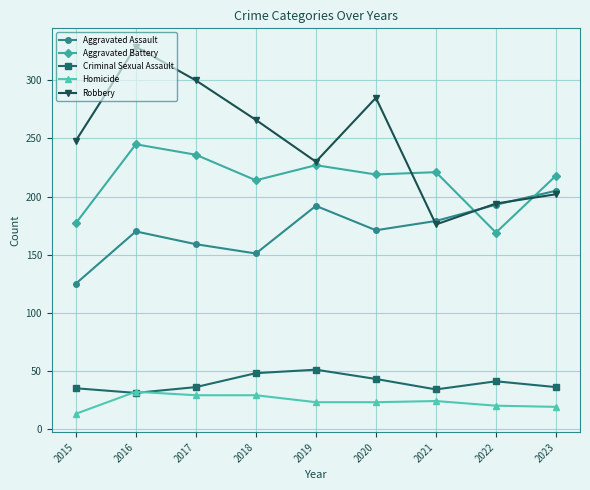

In Aggravated Assault, how many points are lower than both neighbors (excluding endpoints)?

2